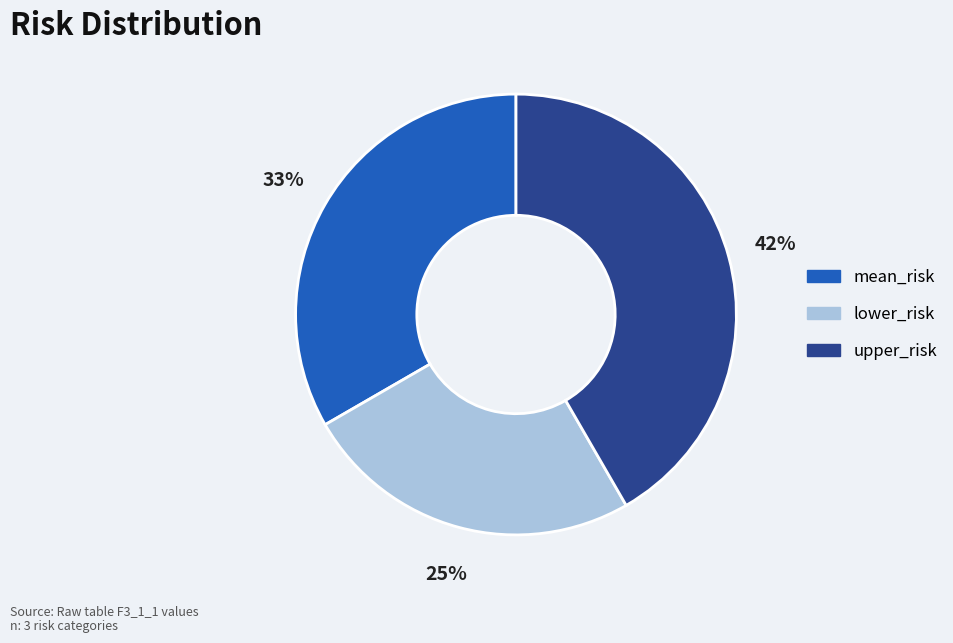

Does any single category account for the majority?

No